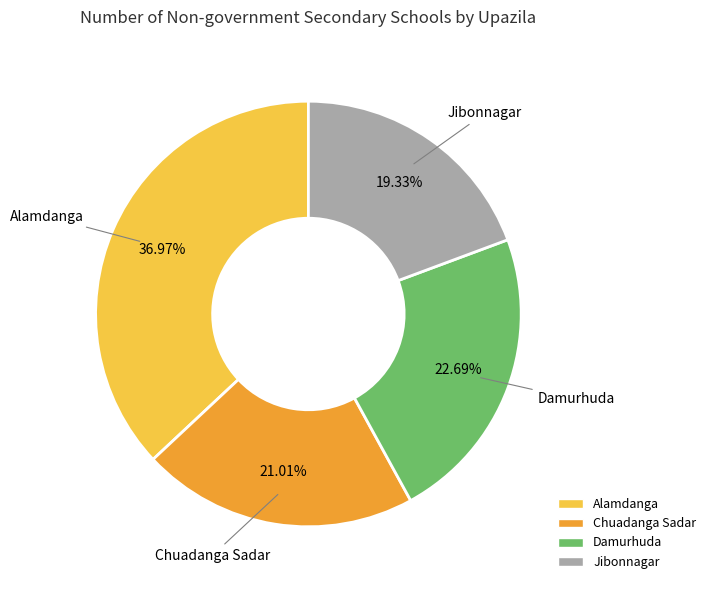

Is Chuadanga Sadar the majority of the pie?

No